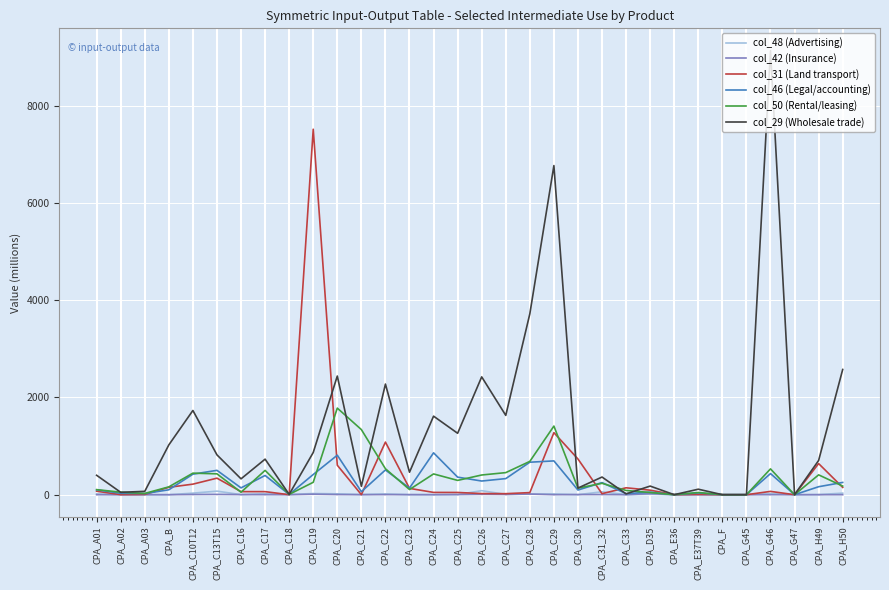

What position from the left is CPA_A02?

2